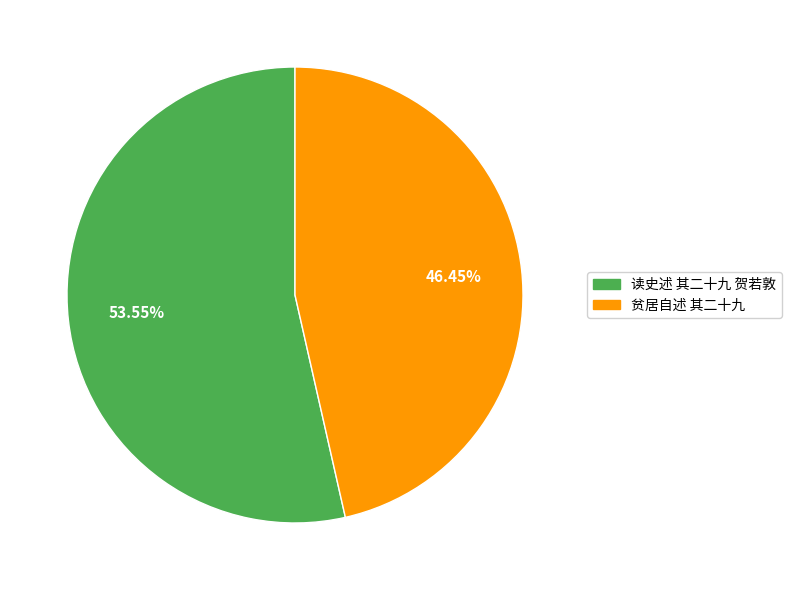

What percentage is the 贫居自述 其二十九 slice, to the nearest percent?

46%